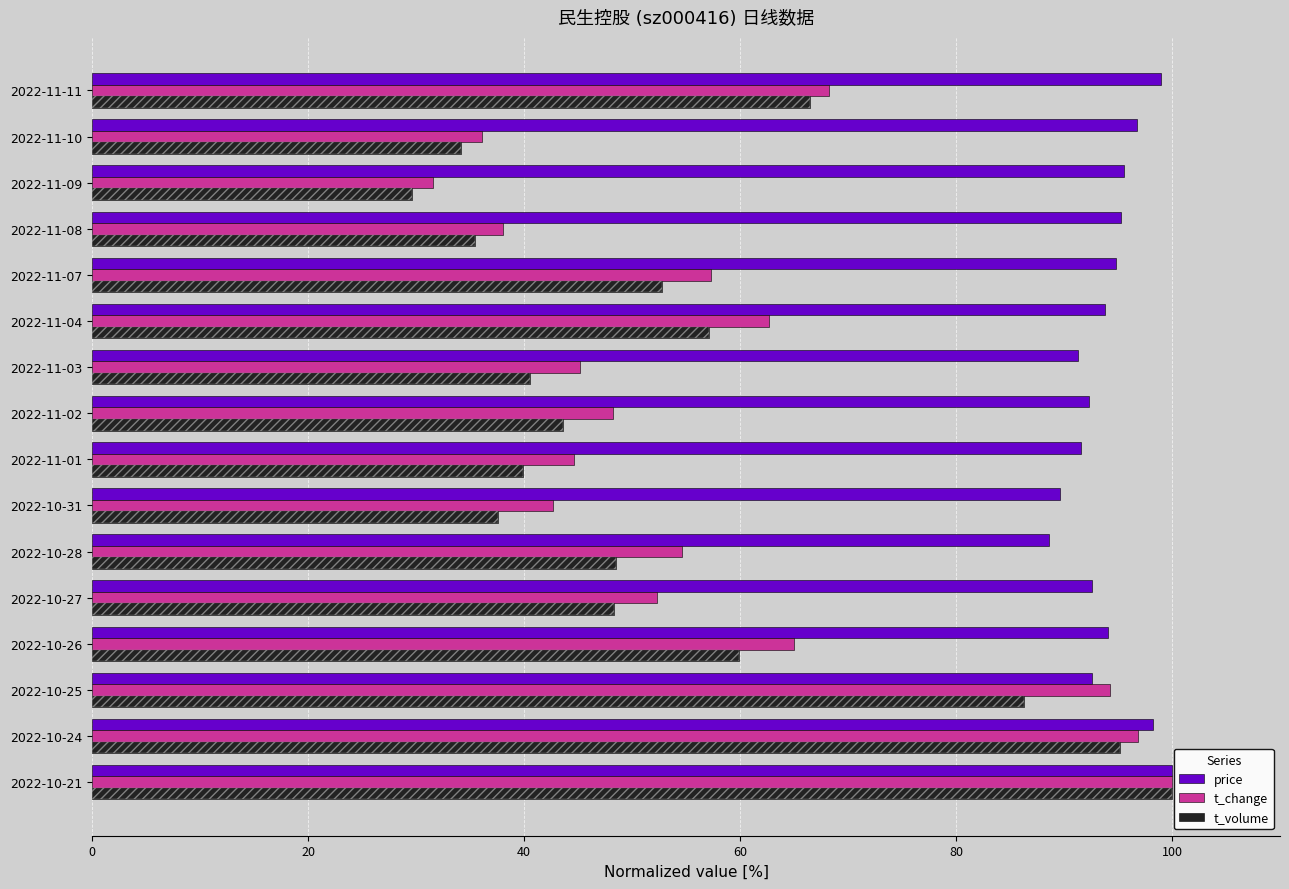

Reading left to right, what are all the values shown in this chart?

price: 100.0	98.3	92.6	94.1	92.6	88.6	89.6	91.6	92.3	91.3	93.8	94.8	95.3	95.5	96.8	99.0
t_change: 100.0	96.8	94.2	65.0	52.3	54.7	42.7	44.6	48.2	45.2	62.6	57.3	38.0	31.6	36.1	68.3
t_volume: 100.0	95.2	86.3	59.9	48.3	48.6	37.6	39.9	43.6	40.5	57.1	52.8	35.4	29.6	34.2	66.5